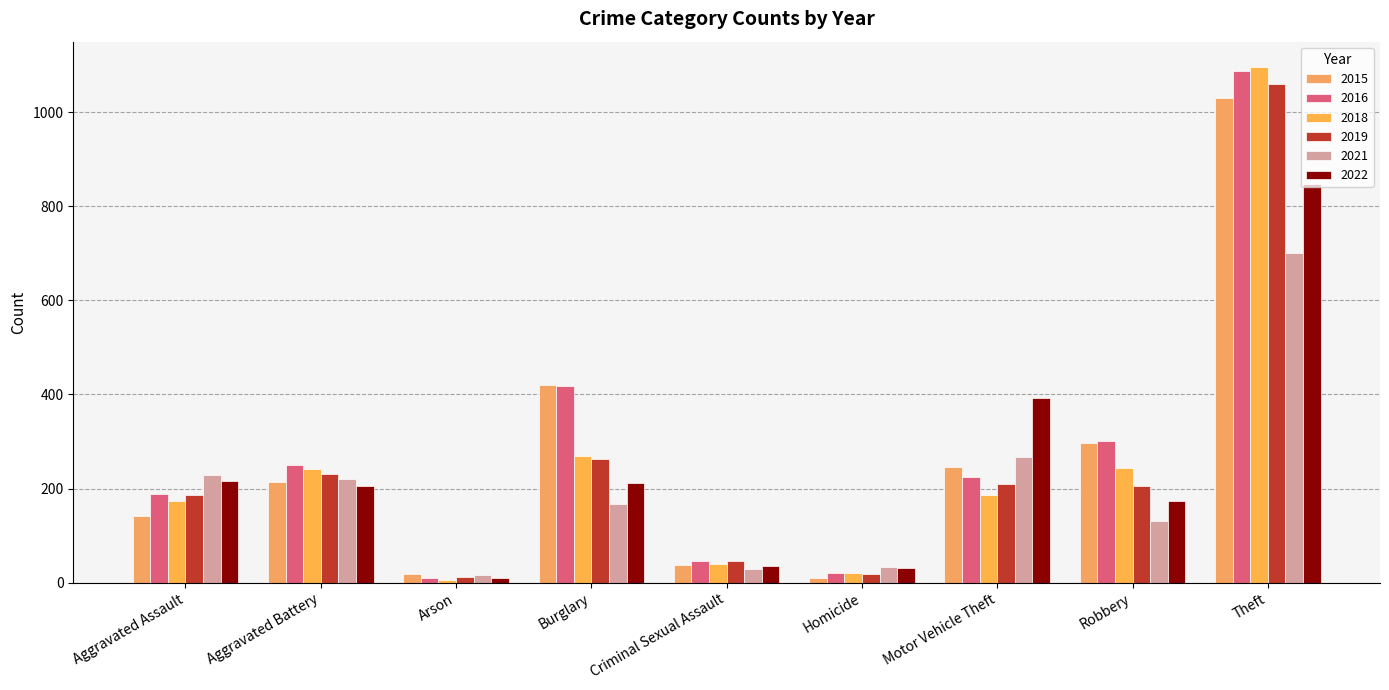

At which label is 2018 closest to 550?

Burglary